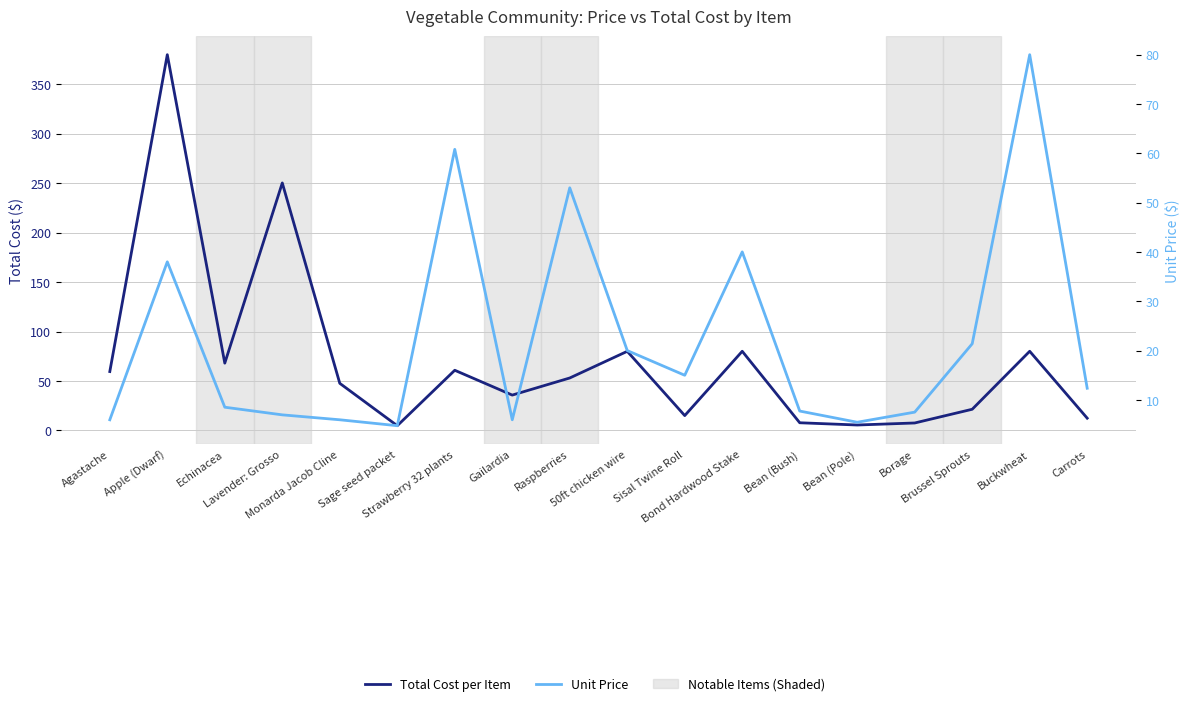

How many interior local peaks does the Total Cost per Item series have?

6